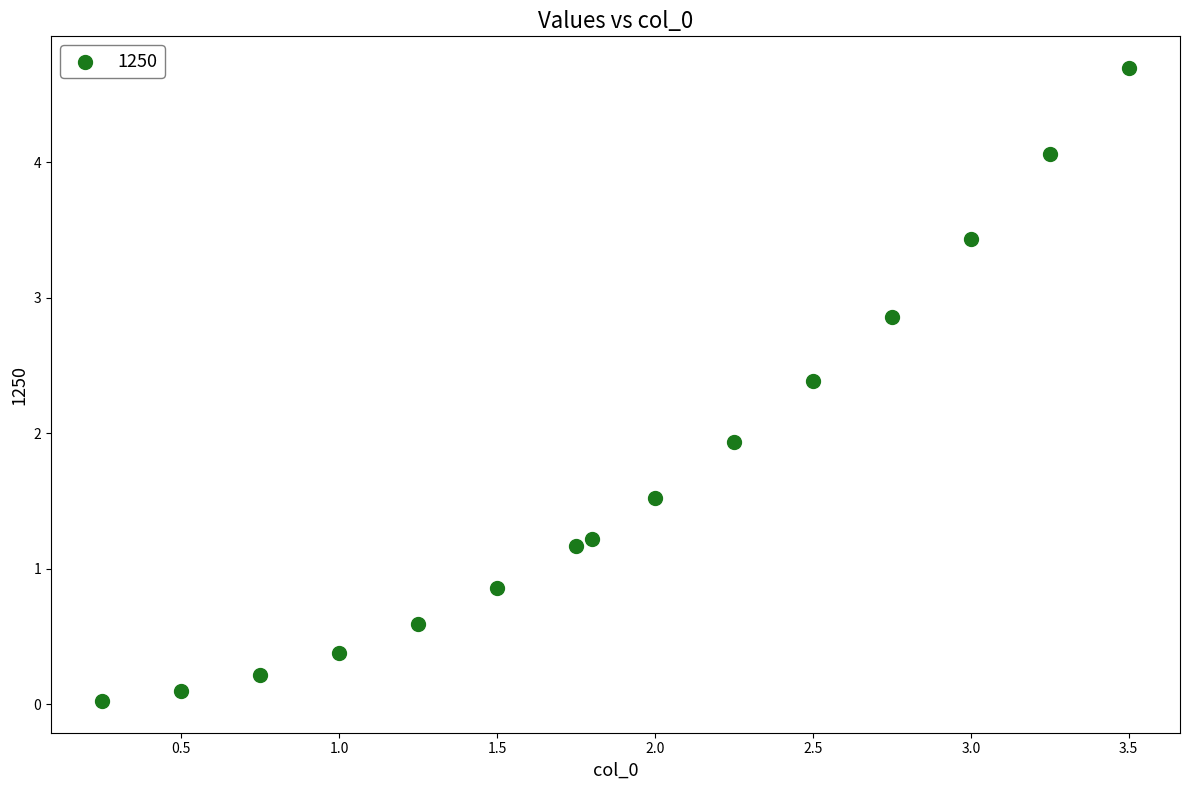

What Y value in the scatter plot is closest to 2?

1.9